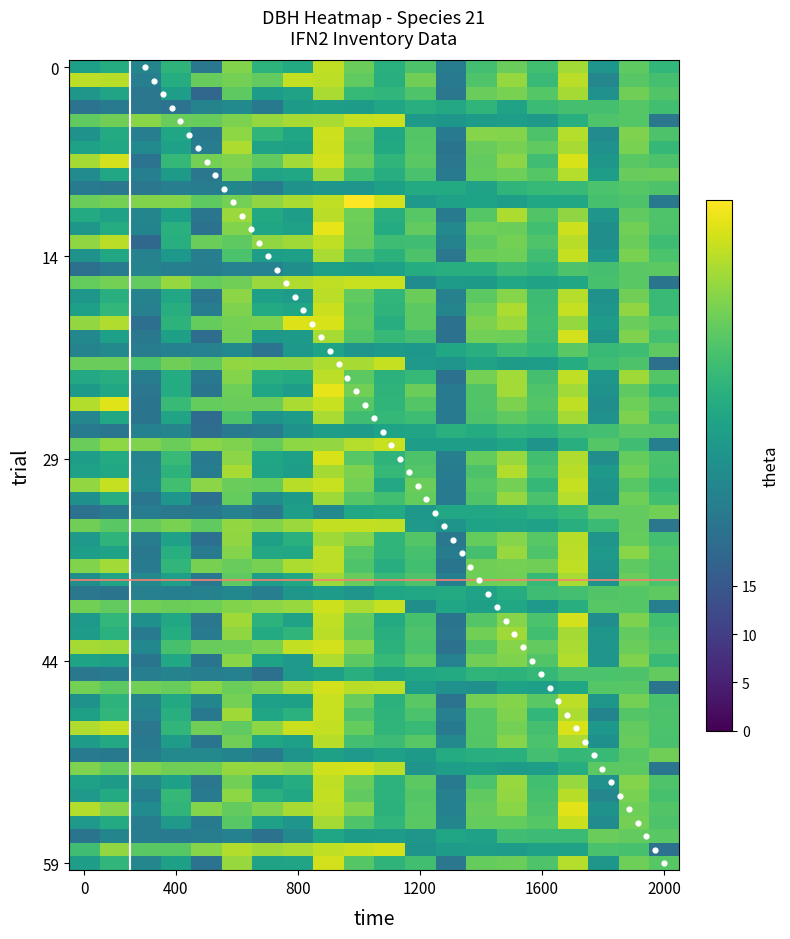

What is the range of Y values (max minus min)?

59